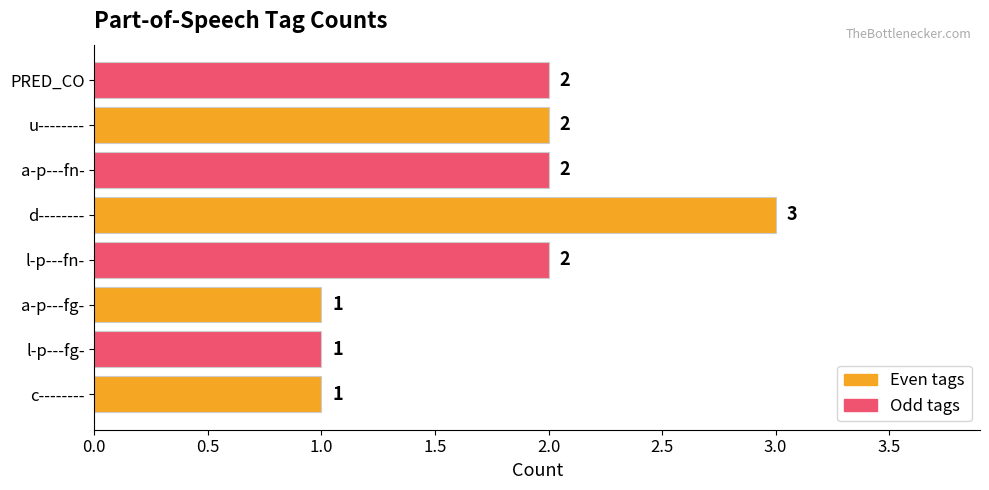

How many values are between 1 and 2?

7